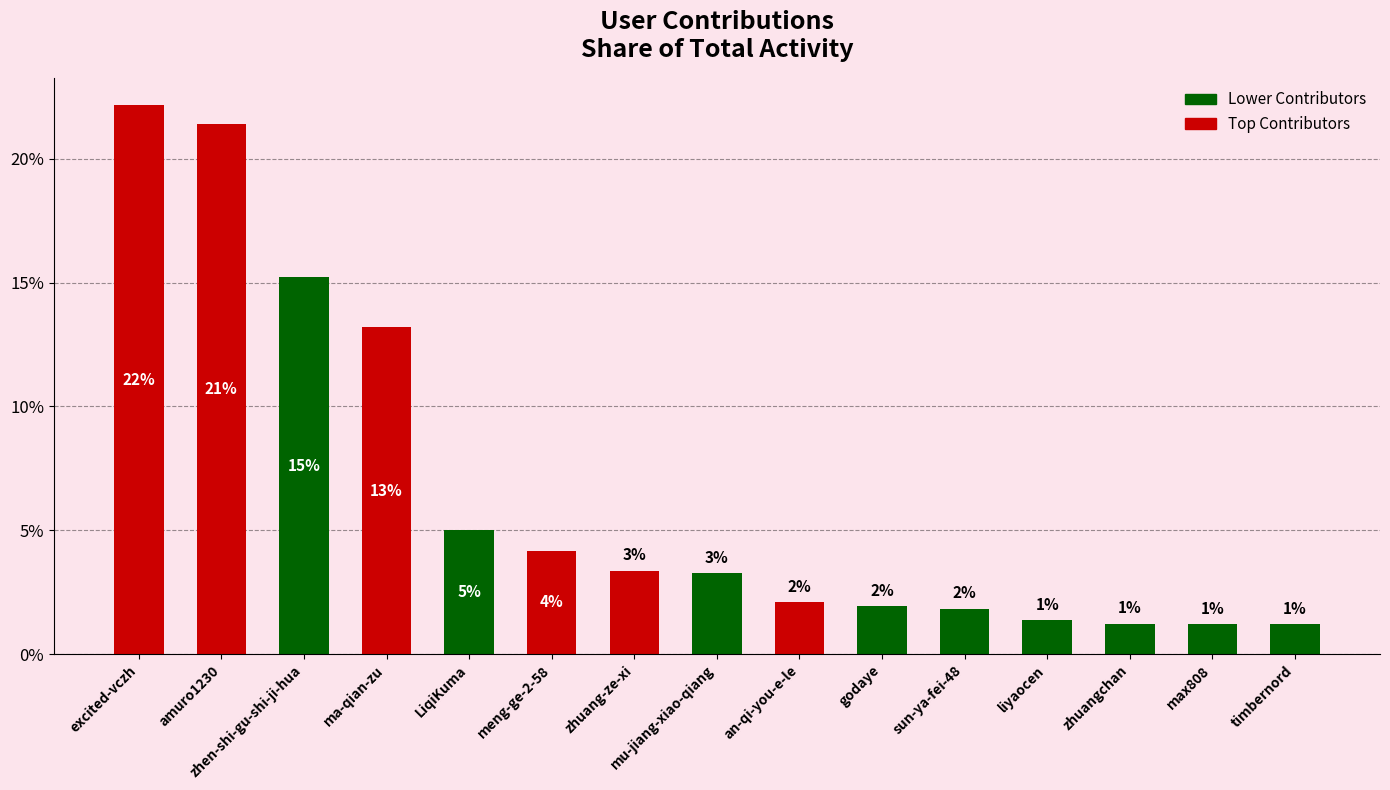

Are the bars horizontal?

No